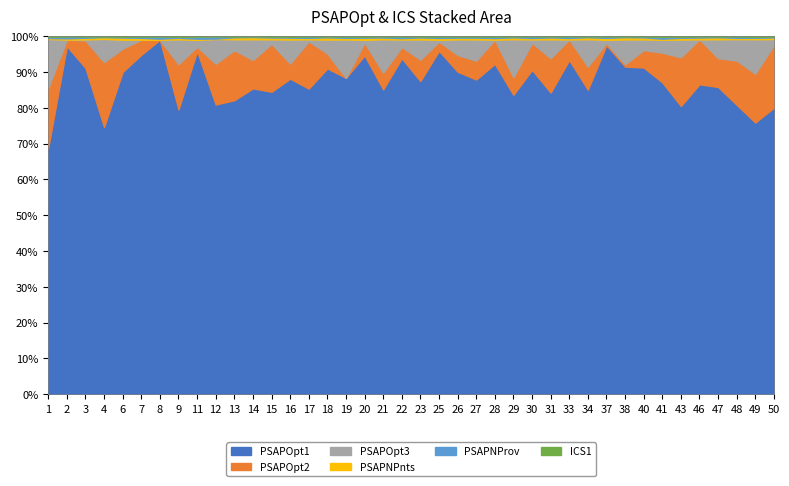

At which category is the sum across all series the highest?

6